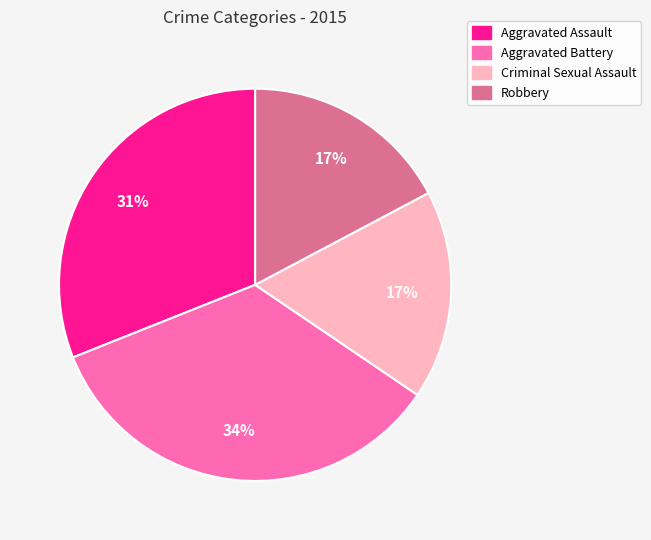

Is there any slice that represents more than half of the pie?

No